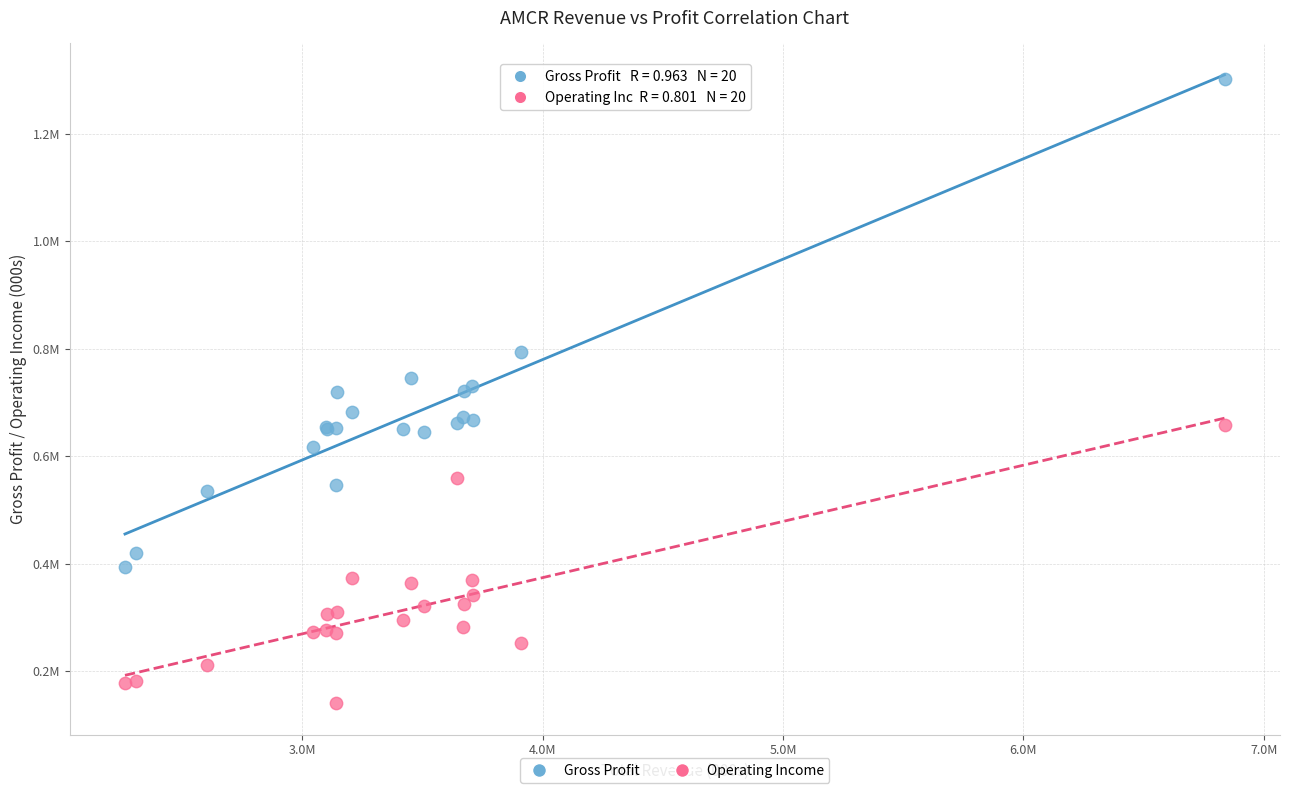

Which series contains the lowest Y value?

Operating Income